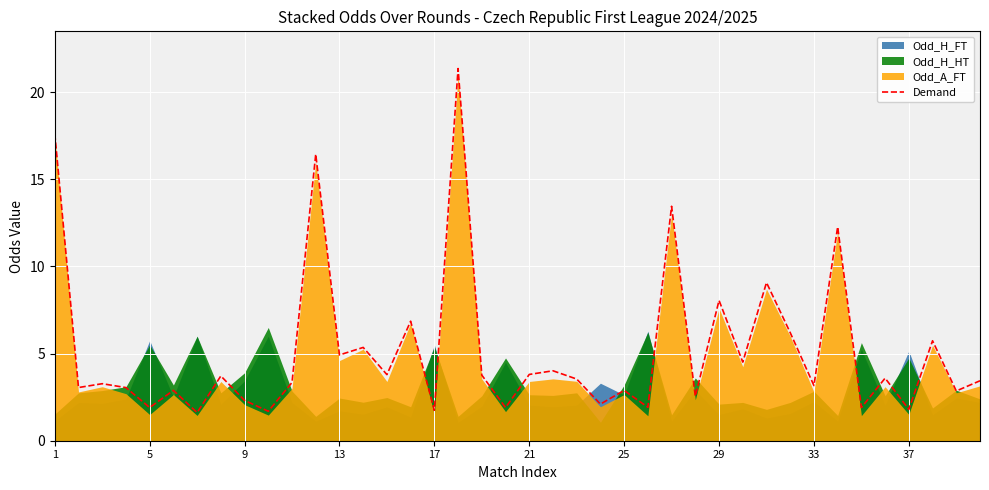

At which label does the data first exceed 3?

1